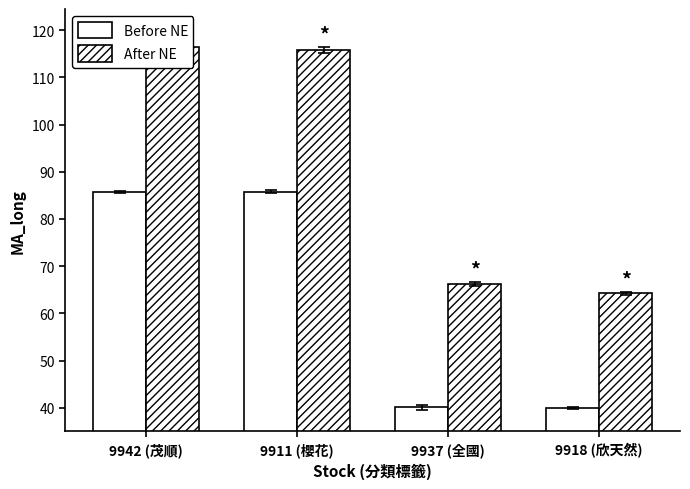

At which category is the sum across all series the highest?

9942 (茂順)